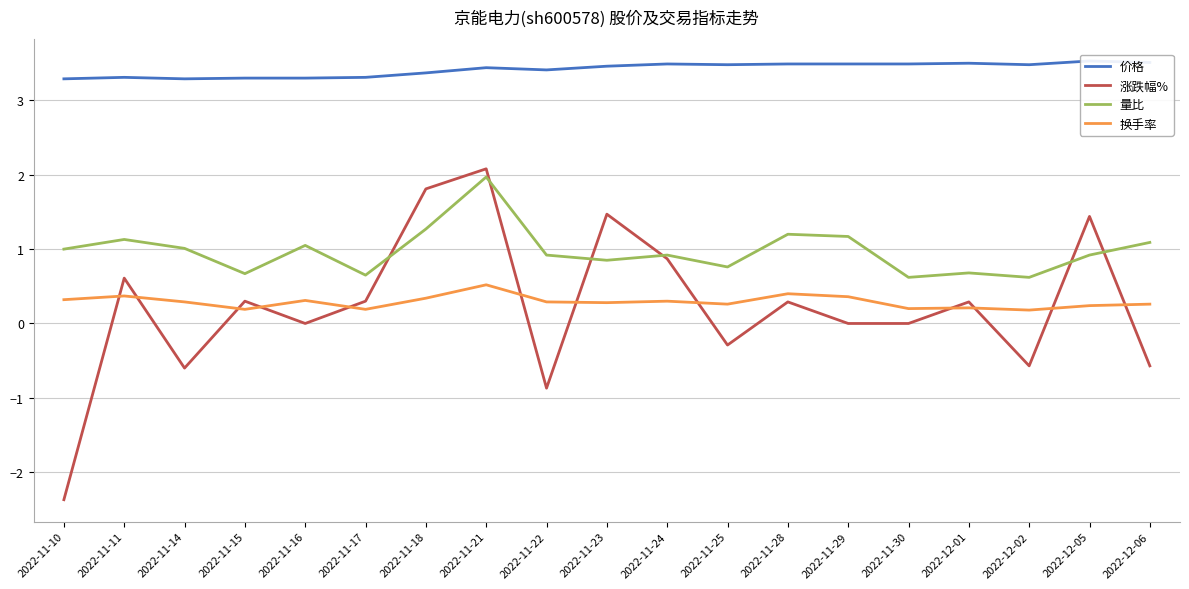

How many values in 涨跌幅% are above zero?

10